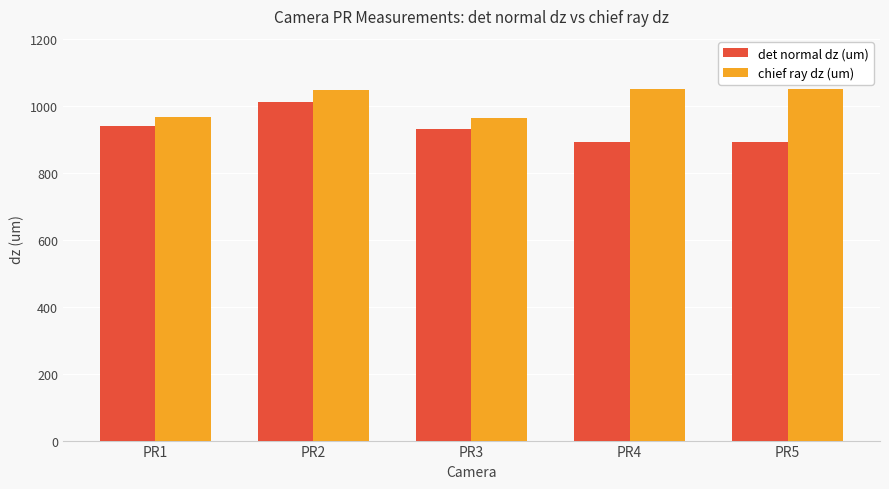

What is the value of the chief ray dz (um) bar at the 3rd from the left?

964